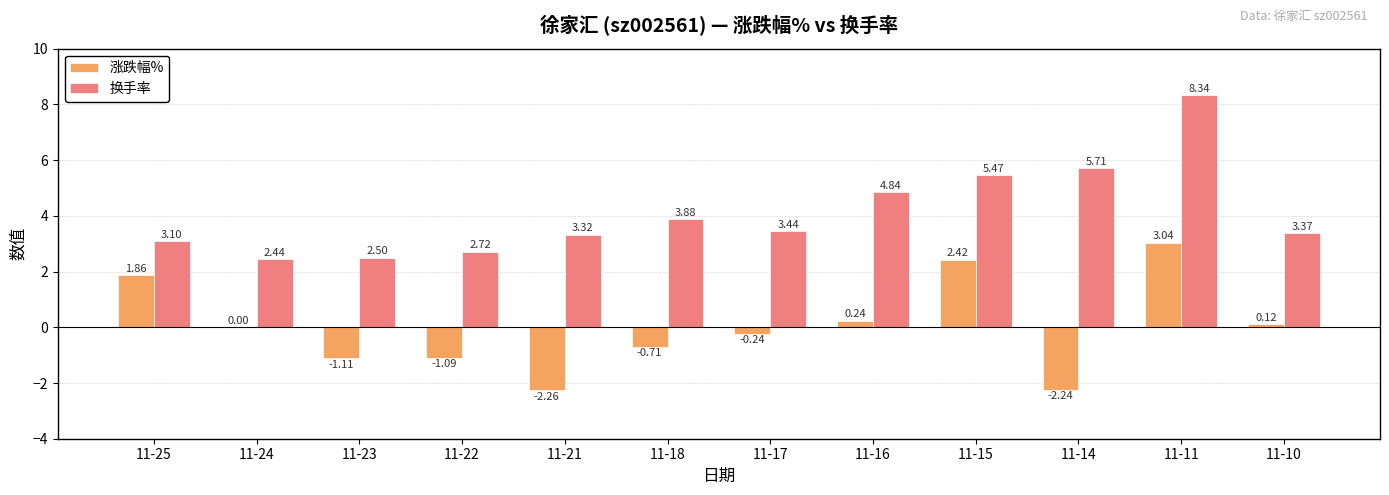

What are all the series names shown in the legend?

涨跌幅%, 换手率